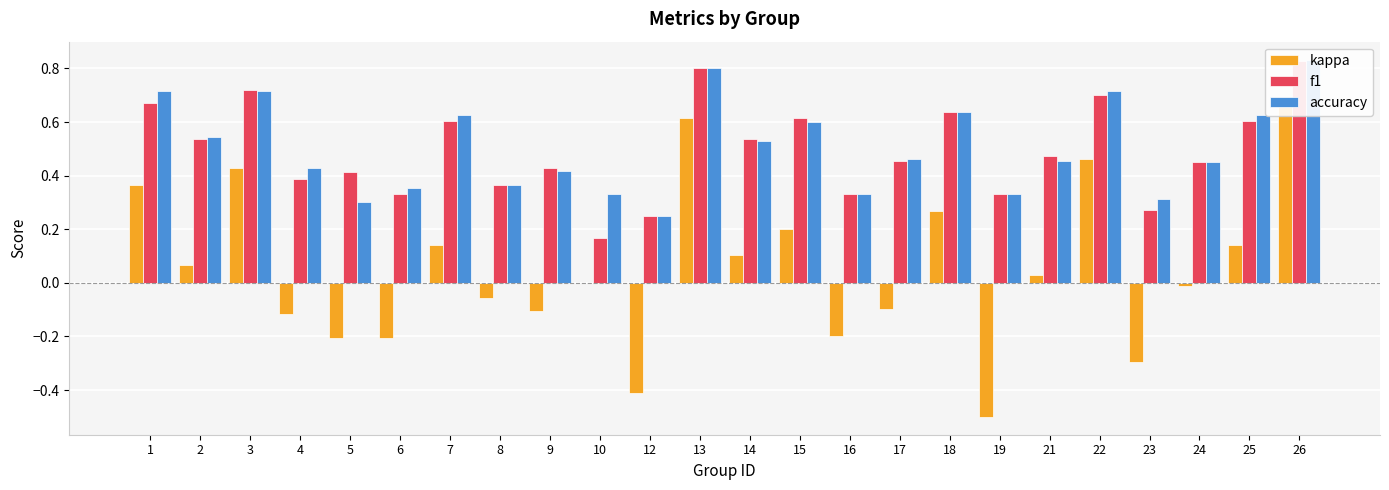

Reading left to right, extract all data points from this chart.

kappa: 0.4	0.1	0.4	-0.1	-0.2	-0.2	0.1	-0.1	-0.1	0.0	-0.4	0.6	0.1	0.2	-0.2	-0.1	0.3	-0.5	0.0	0.5	-0.3	-0.0	0.1	0.7
f1: 0.7	0.5	0.7	0.4	0.4	0.3	0.6	0.4	0.4	0.2	0.2	0.8	0.5	0.6	0.3	0.5	0.6	0.3	0.5	0.7	0.3	0.5	0.6	0.8
accuracy: 0.7	0.5	0.7	0.4	0.3	0.4	0.6	0.4	0.4	0.3	0.2	0.8	0.5	0.6	0.3	0.5	0.6	0.3	0.5	0.7	0.3	0.5	0.6	0.8